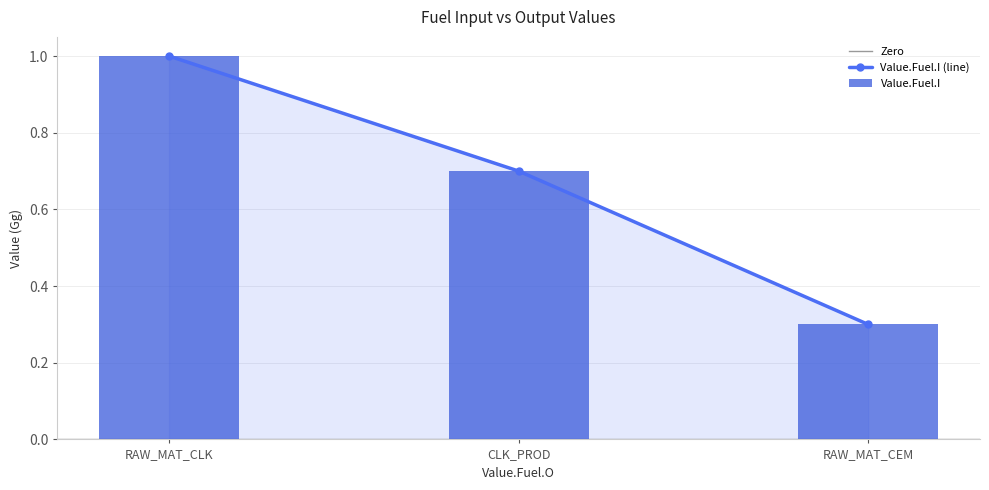

What is the average value?

0.7